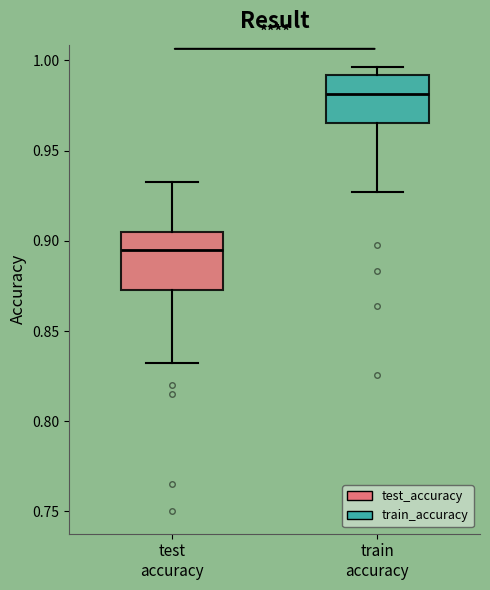

Reading left to right, read every box against the y-axis: the position of its median line, the range the box covers, and the ends of its whiskers. The values are not printed on the chart, so give them approximately, as read against the axis.

test accuracy: median 0.895, box 0.875 to 0.905, whiskers 0.835 to 0.935
train accuracy: median 0.980, box 0.965 to 0.990, whiskers 0.925 to 0.995